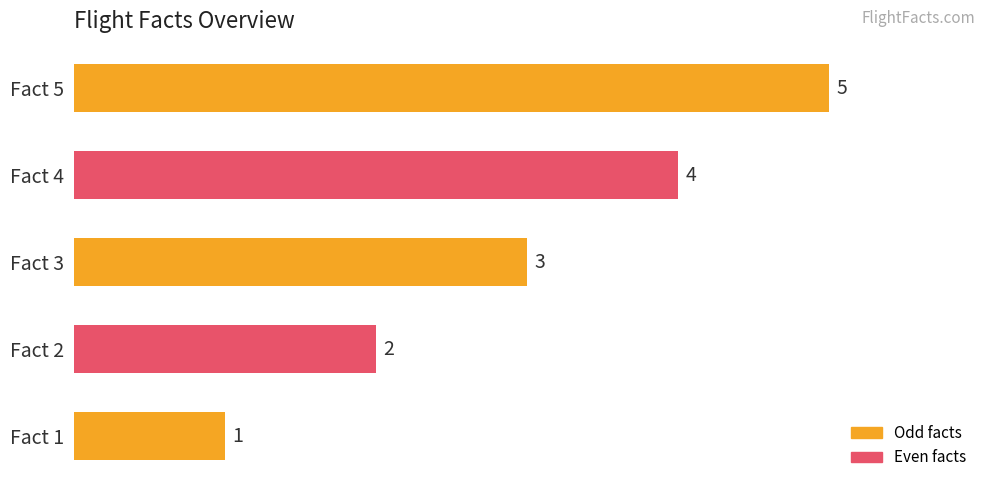

Which label corresponds to the largest value in the chart?

Fact 5